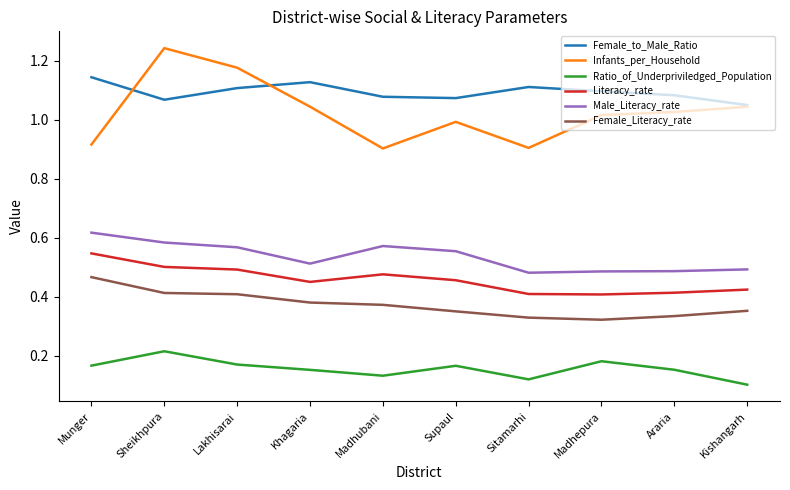

Is this an area chart (filled region under the line)?

No